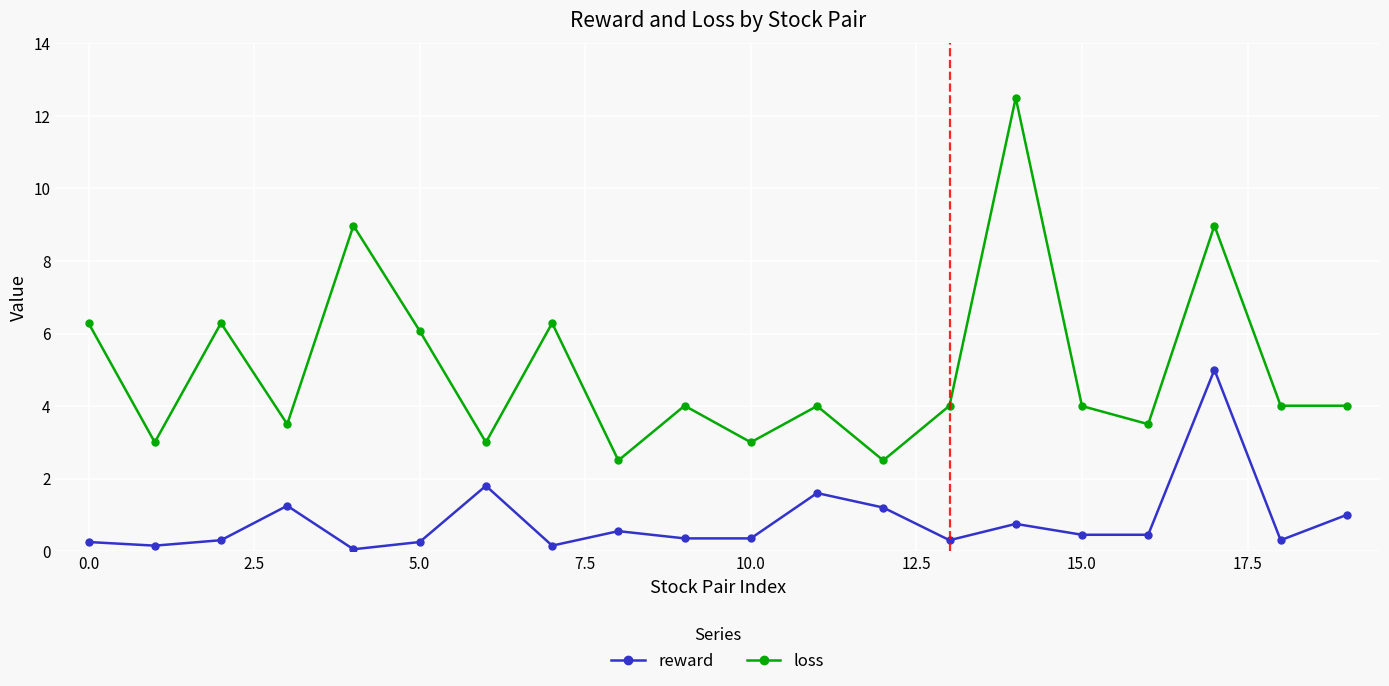

Which series has the largest total across all categories?

loss